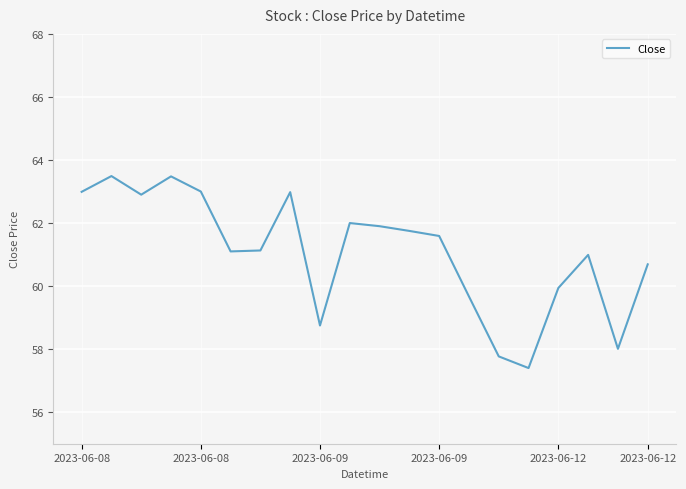

What is the minimum value shown in the chart?

57.4